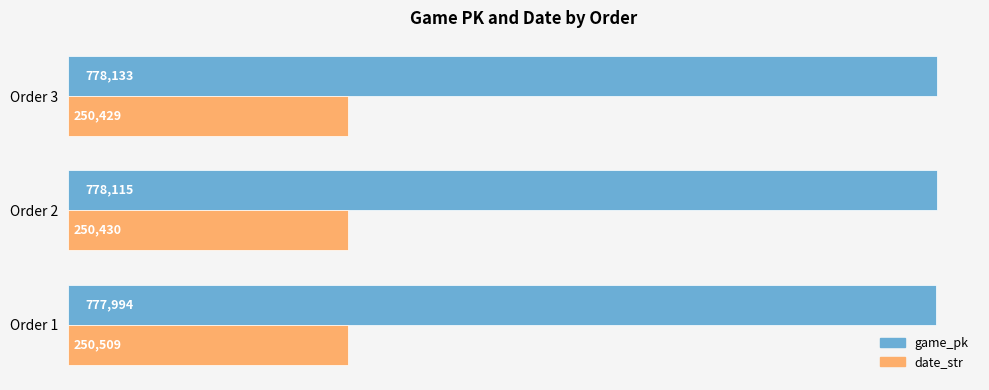

True or false: date_str has a value of 384369 at Order 3.

False